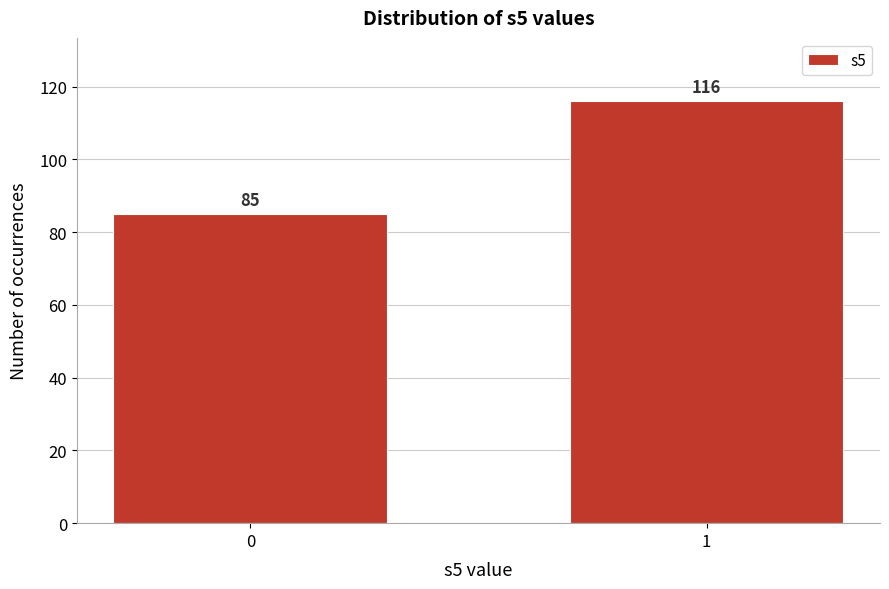

Reading right to left, transcribe all the data shown in this chart.

116	85